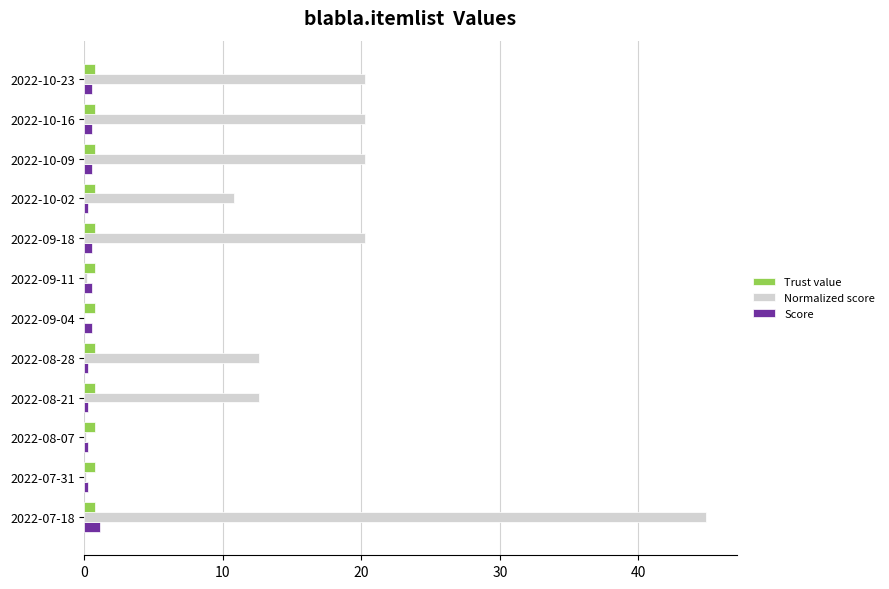

Which series changed the most between 2022-09-04 and 2022-10-09?

Normalized score